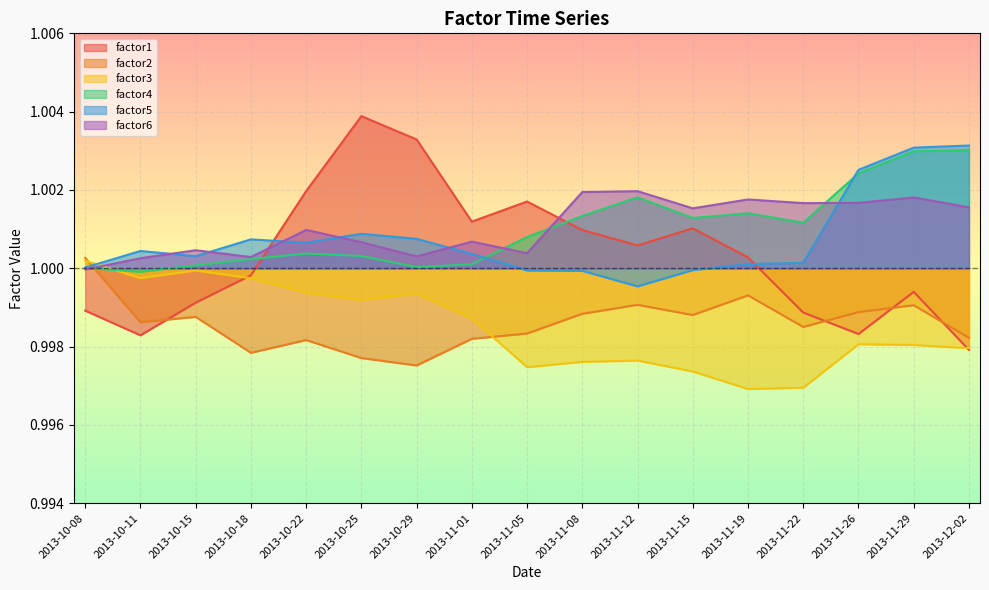

List the labels in order of factor5 value, largest first.

2013-12-02, 2013-11-29, 2013-11-26, 2013-10-25, 2013-10-29, 2013-10-18, 2013-10-22, 2013-10-11, 2013-11-01, 2013-10-15, 2013-11-22, 2013-11-19, 2013-10-08, 2013-11-15, 2013-11-05, 2013-11-08, 2013-11-12